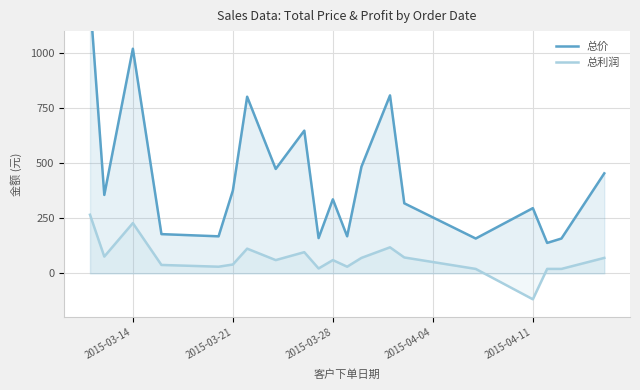

What is the sum of all 总利润 values?

1330